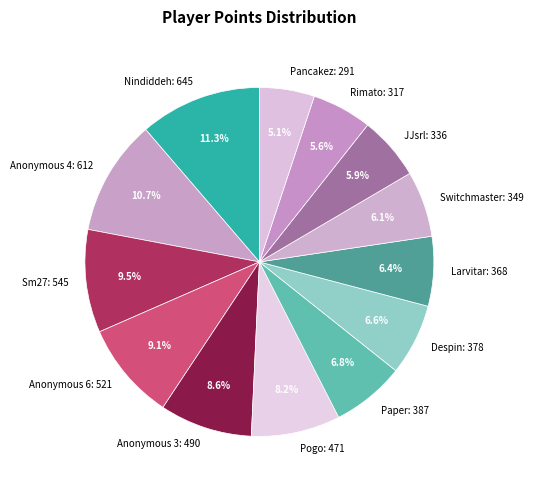

Does any single category account for the majority?

No